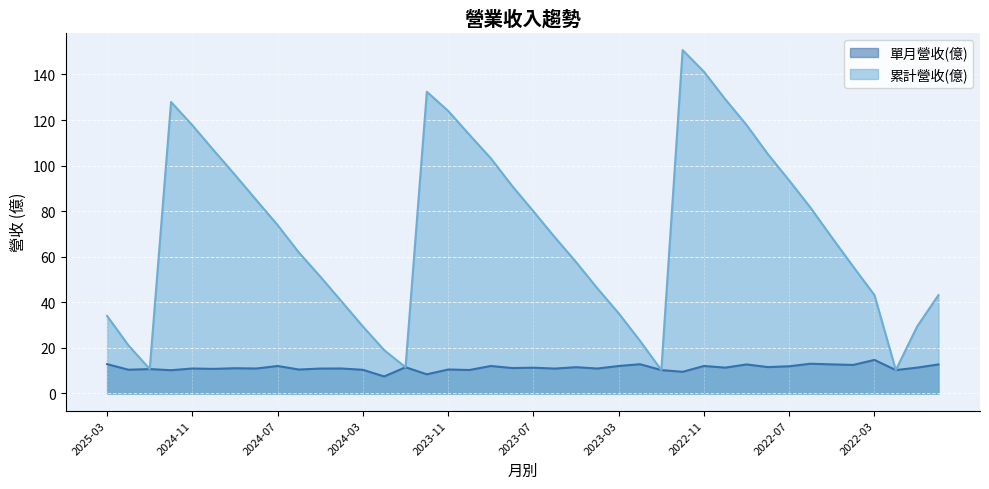

The value of 累計營收(億)_line at 14 is 3.3. True or false?

False